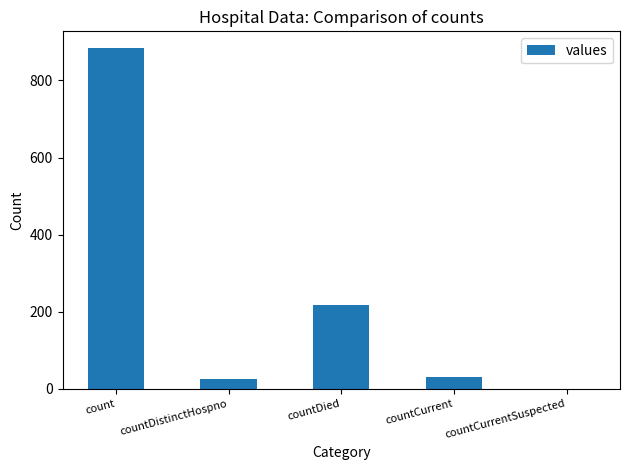

Between countDied and countCurrentSuspected, which is larger?

countDied